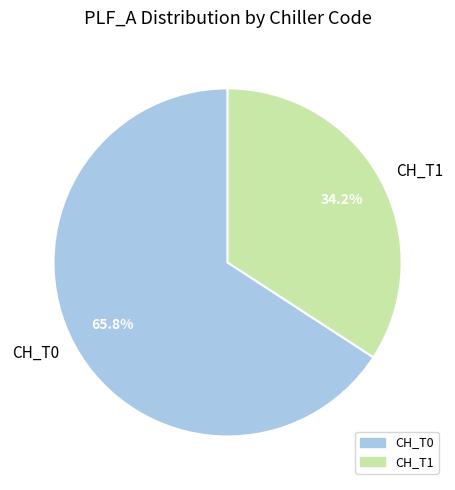

To the nearest percent, what is the average slice percentage?

50%